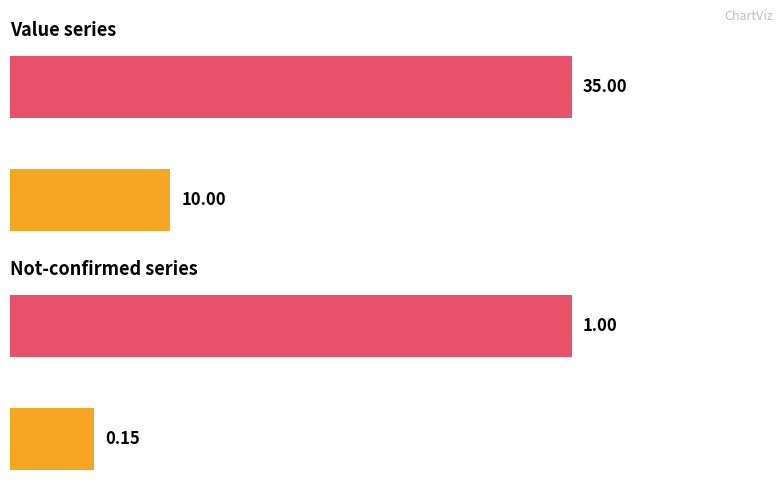

Is it true that the value at 2020-03-13 is 4?

False